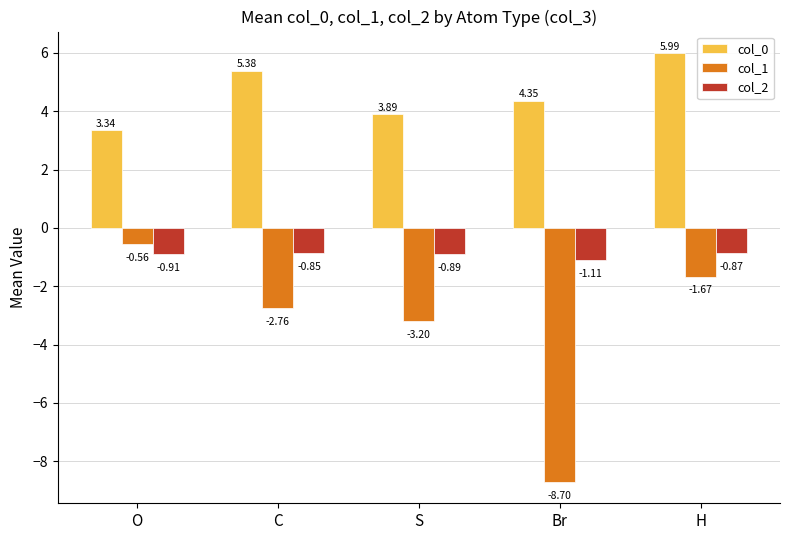

What is the maximum value for col_0?

6.0